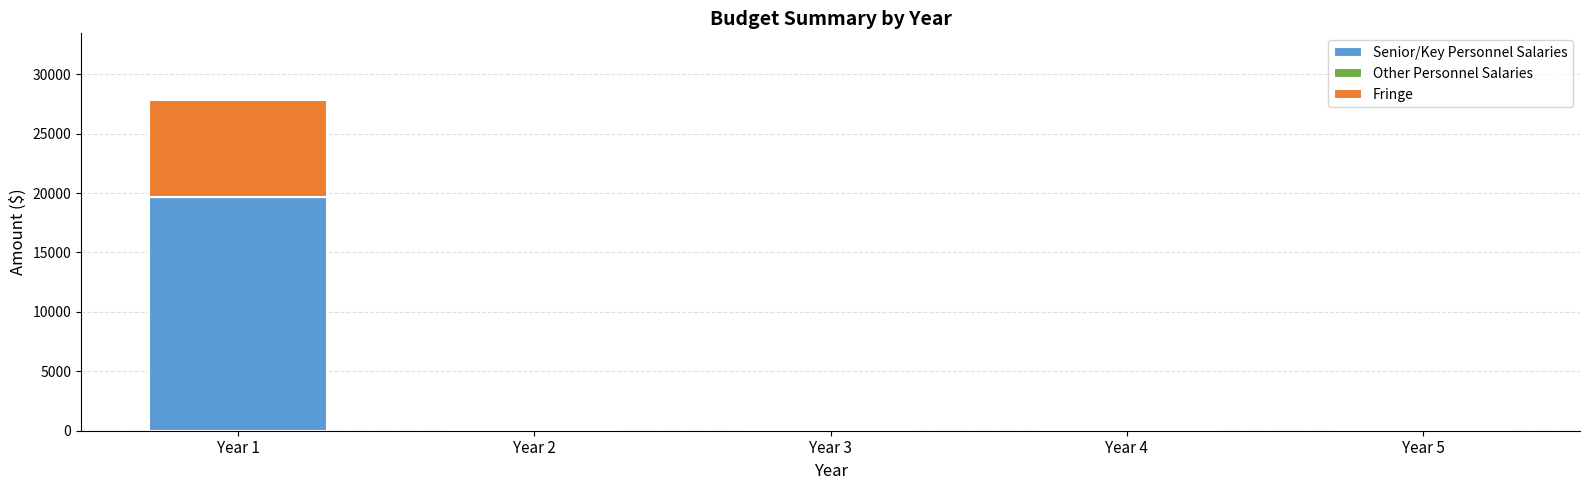

The value of Senior/Key Personnel Salaries at Year 5 is 0.0. True or false?

True